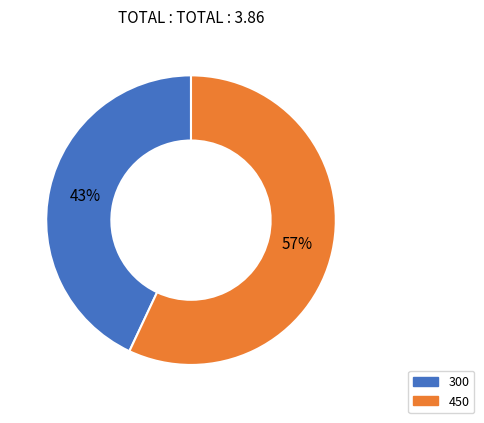

How many slices are in this pie chart?

2